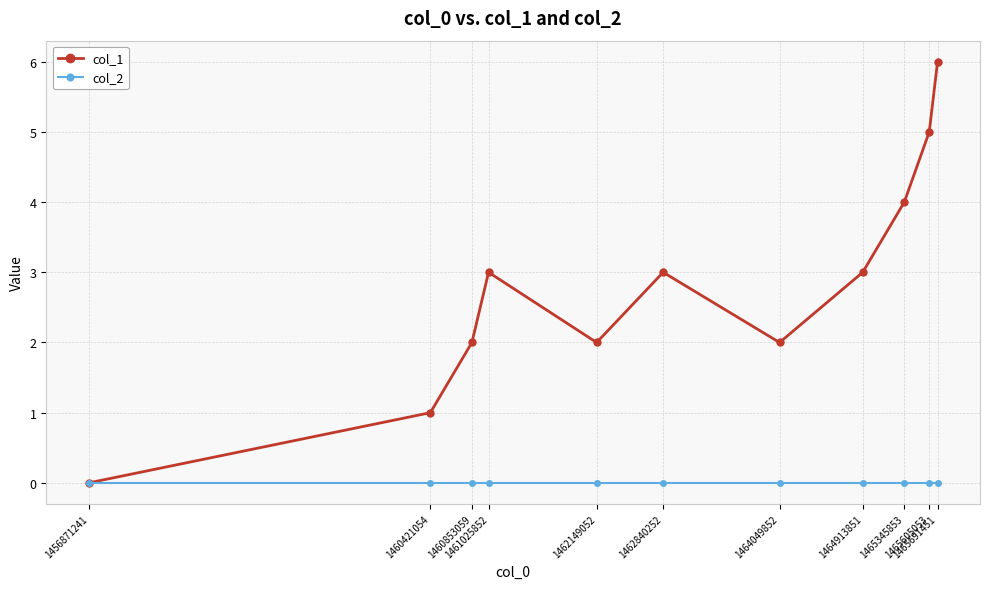

What is the maximum value shown in the chart?

6